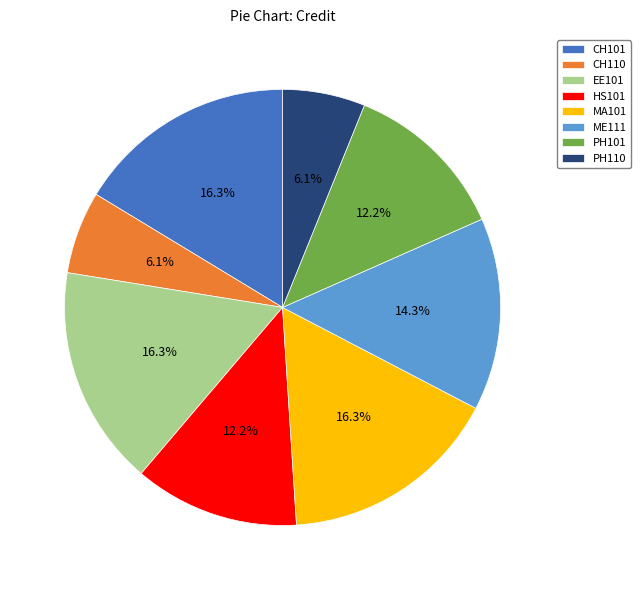

How much of the chart is everything except CH101?

83.7%